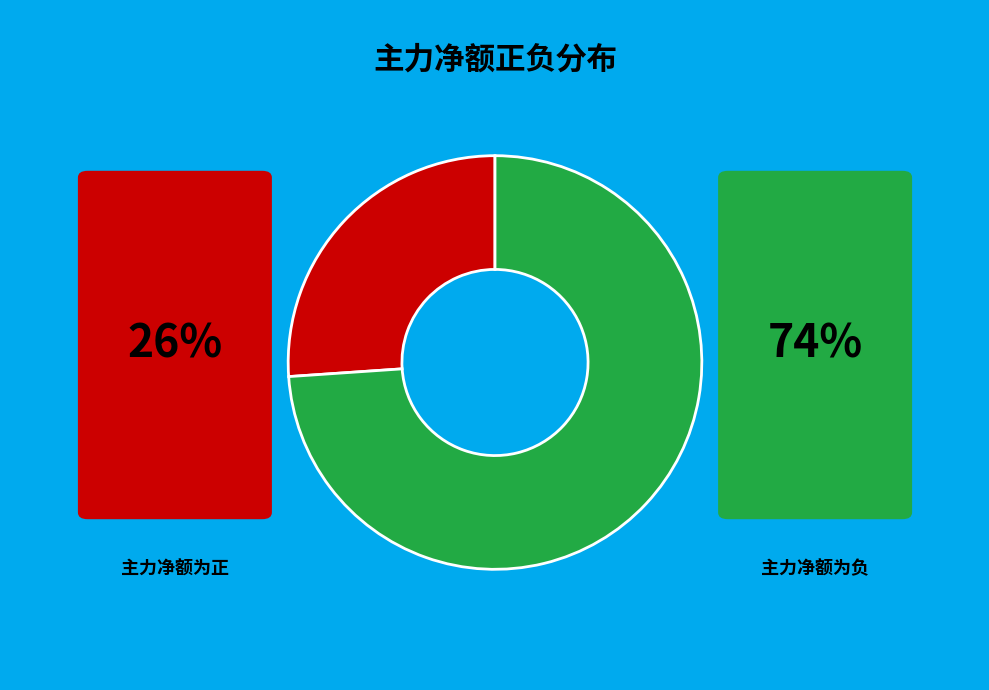

Is there any slice that represents more than half of the pie?

Yes